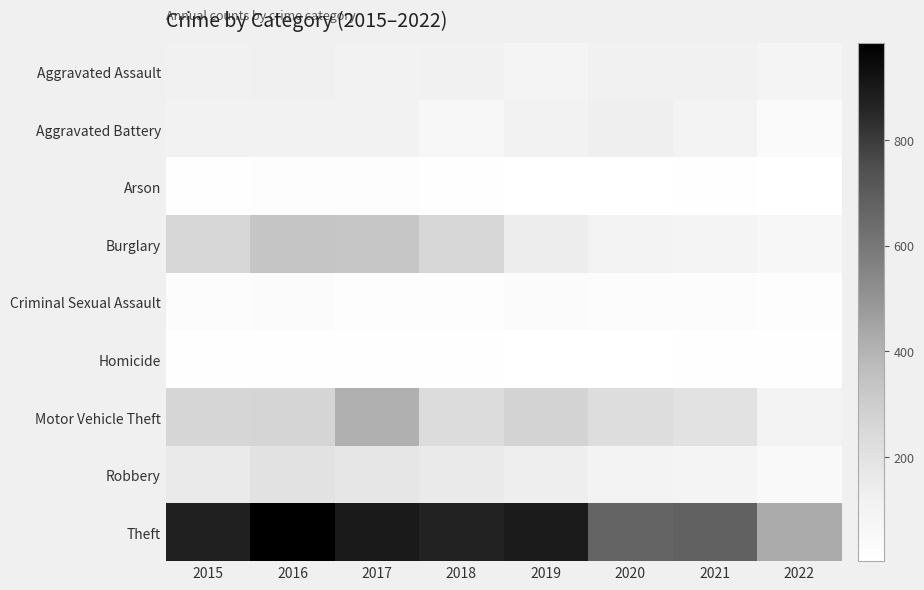

Count the number of categories in the chart.

8